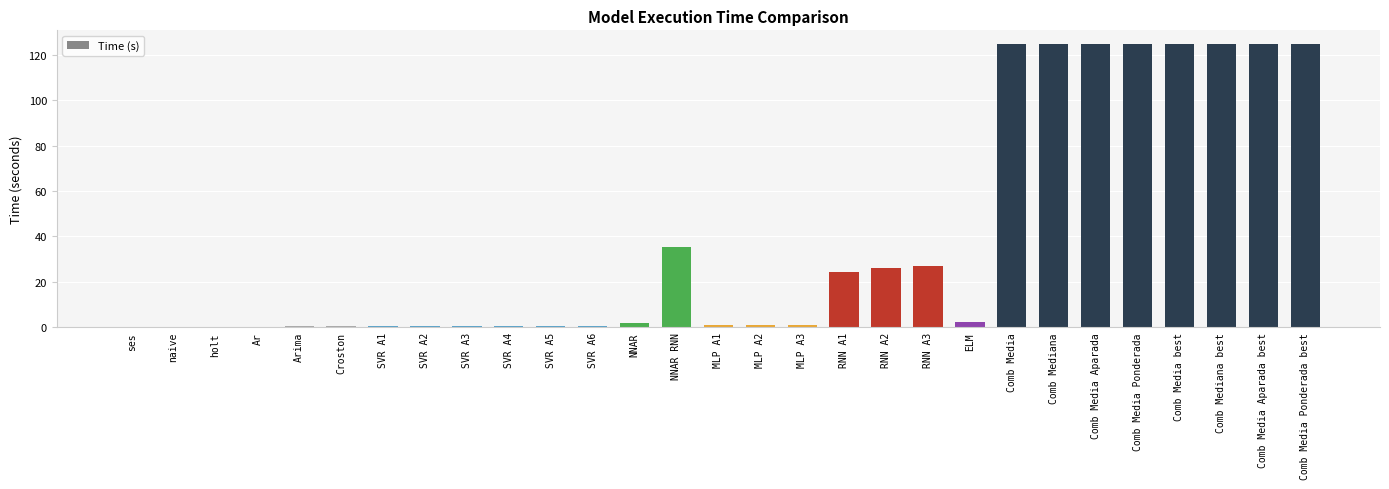

Where is the data nearest to the value 62?

NNAR RNN